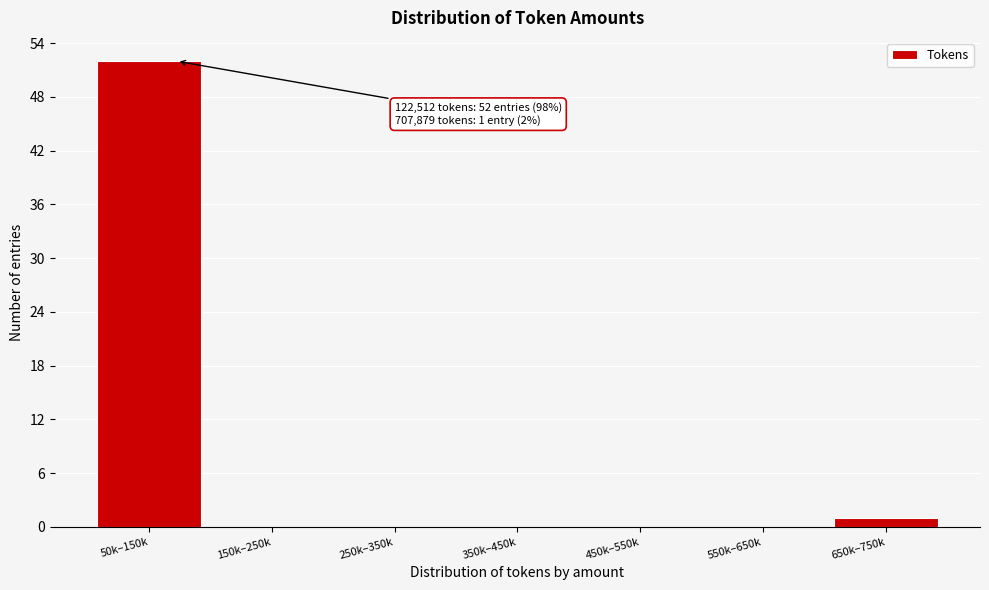

Reading right to left, what are all the values shown in this chart?

650k–750k=1	550k–650k=0	450k–550k=0	350k–450k=0	250k–350k=0	150k–250k=0	50k–150k=52